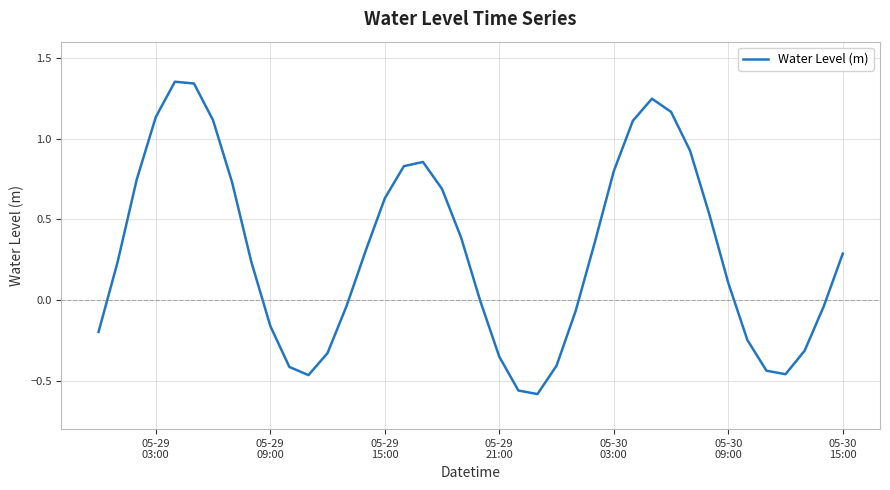

How many lines are shown in the chart?

1